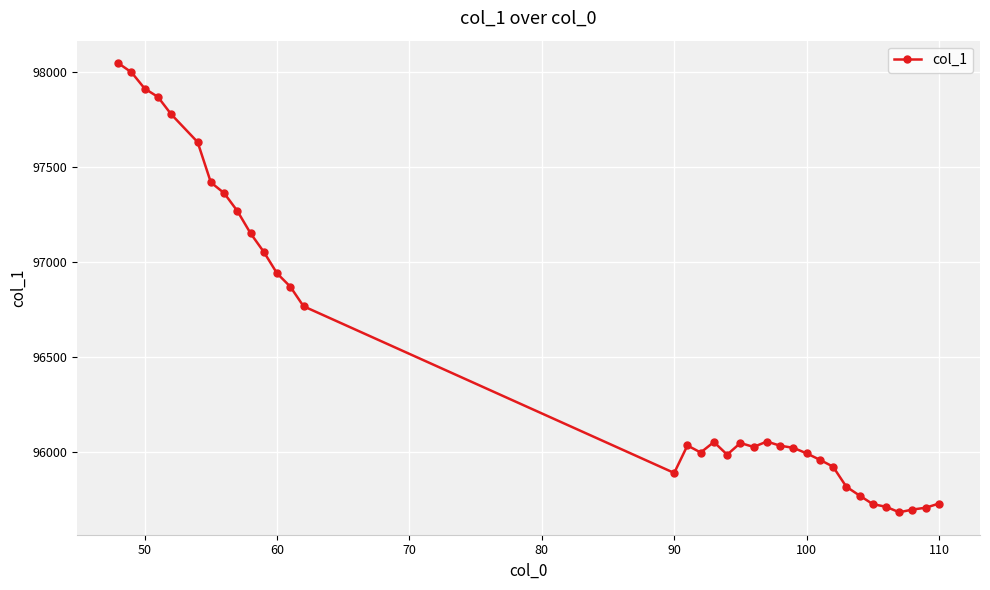

True or false: the data has more than 1 interior local peaks.

True